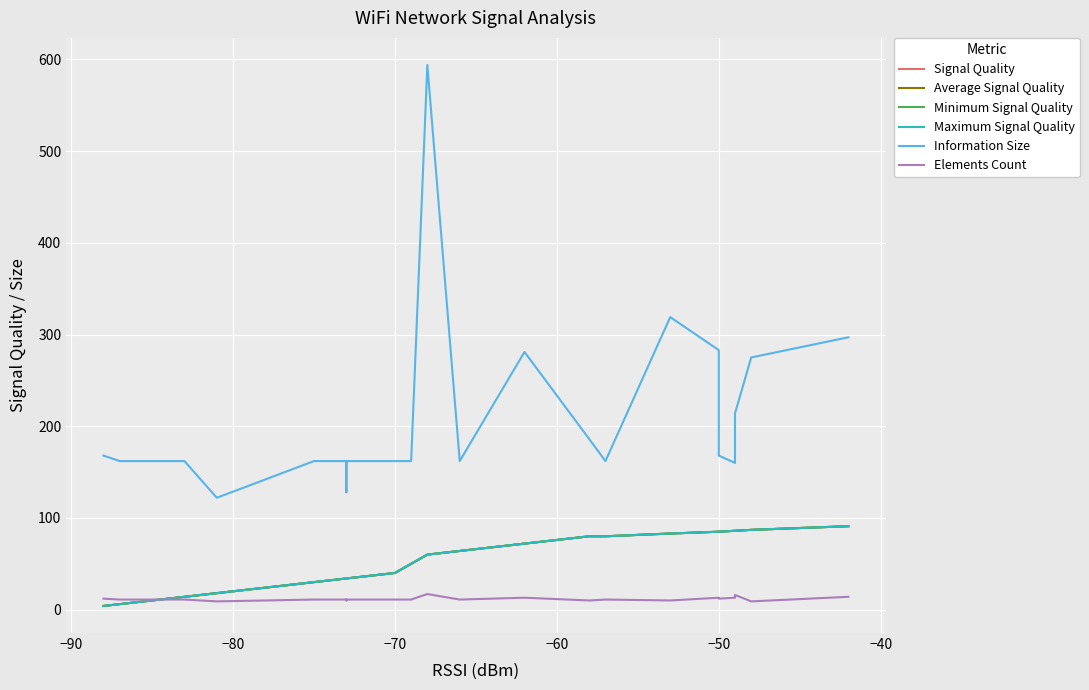

What is the difference between the maximum and minimum values in the Signal Quality series?

87